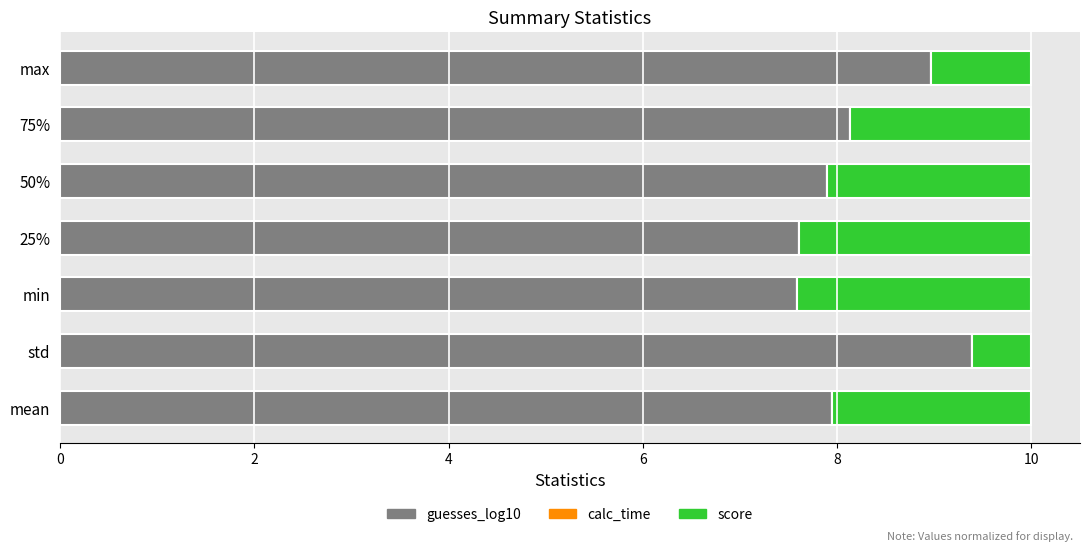

At which label does guesses_log10 reach its peak?

std